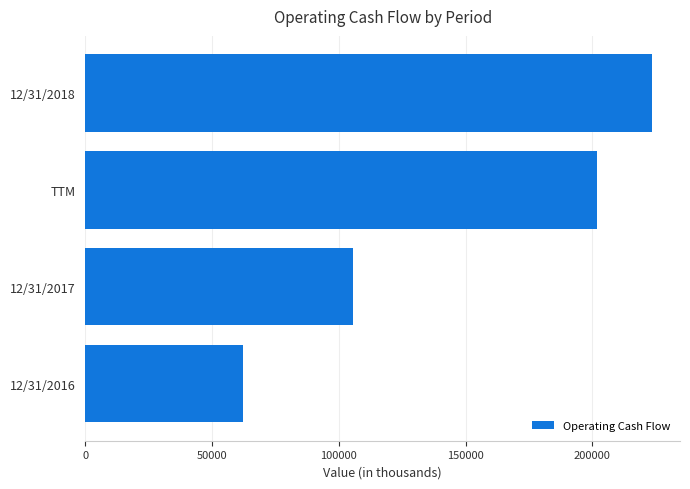

Reading bottom to top, extract all data points from this chart.

12/31/2016=62259	12/31/2017=105731	TTM=202000	12/31/2018=223483